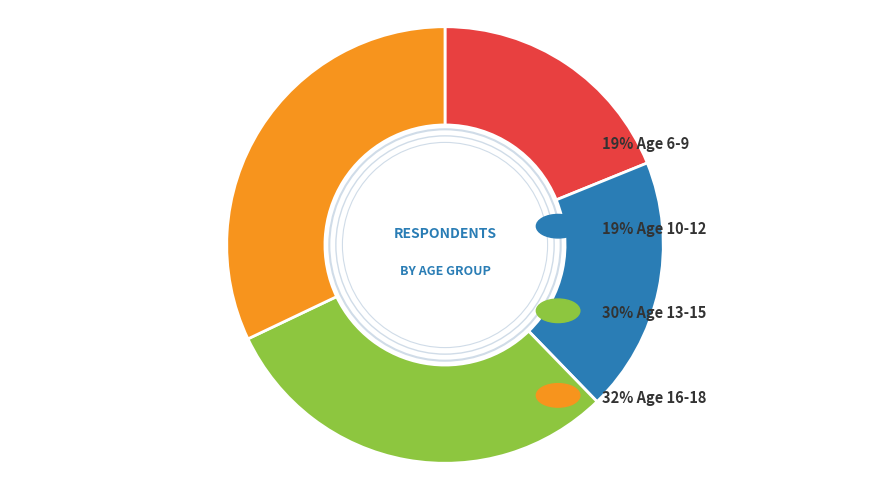

Is there a majority slice in this chart?

No